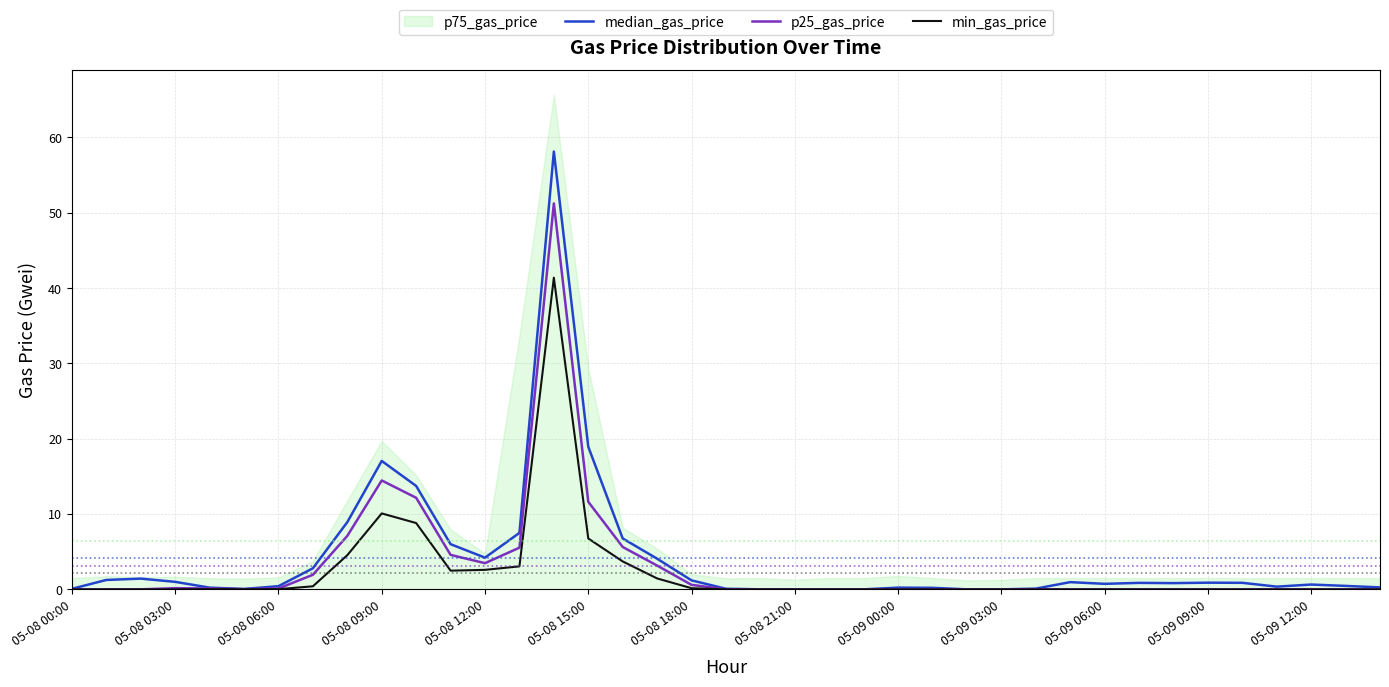

How many lines are shown in the chart?

3